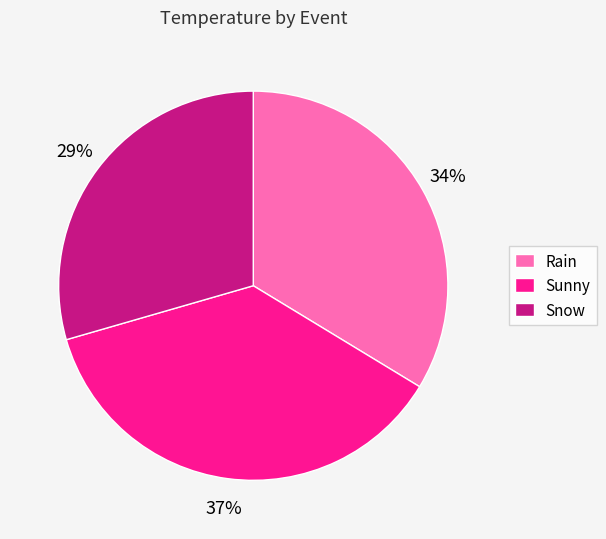

Is the sum of Sunny and Snow greater than half?

Yes